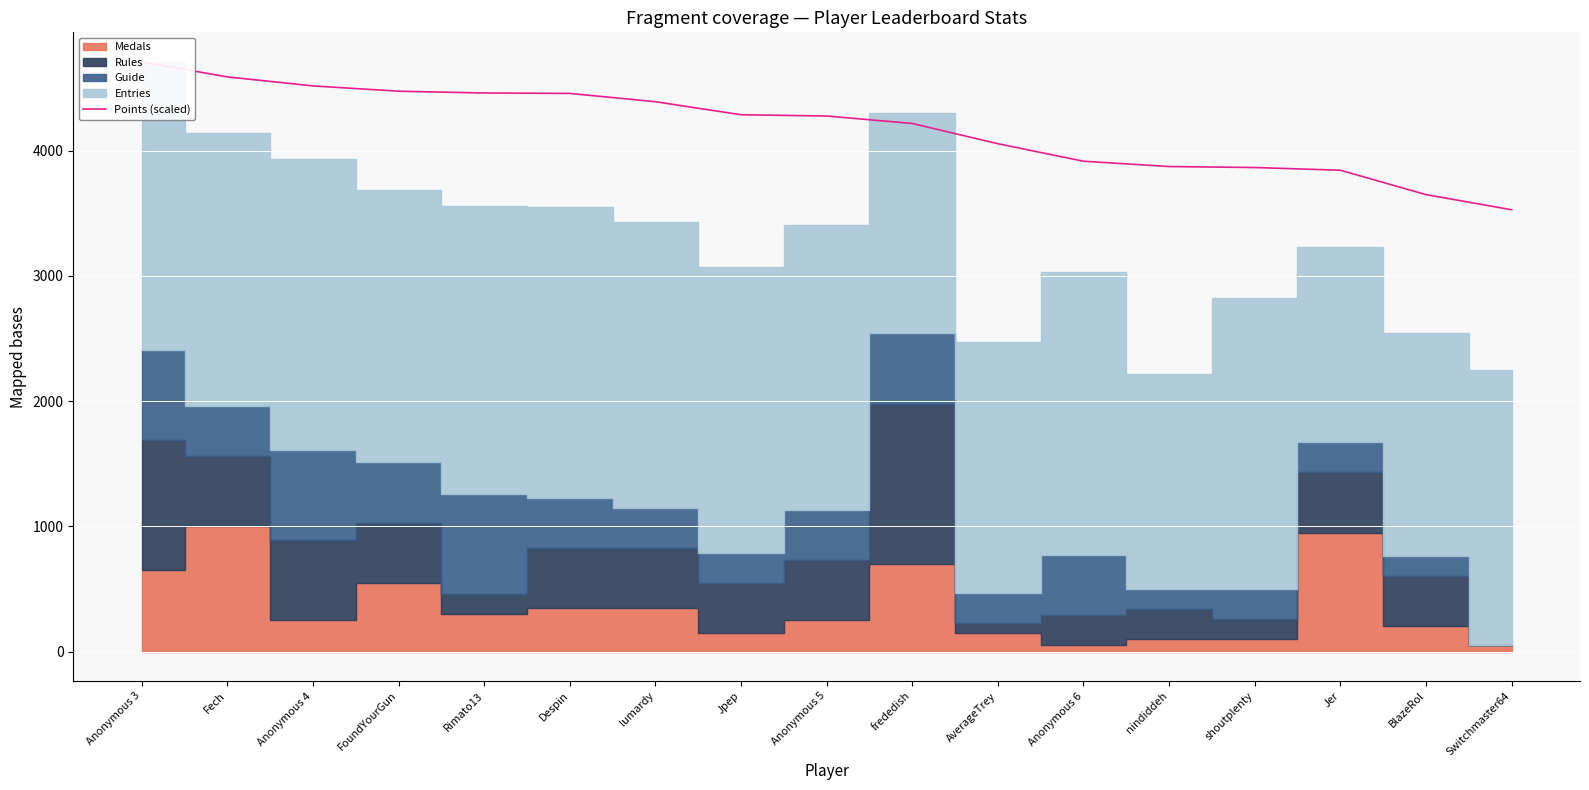

True or false: the data shows 4055.8 at AverageTrey.

True